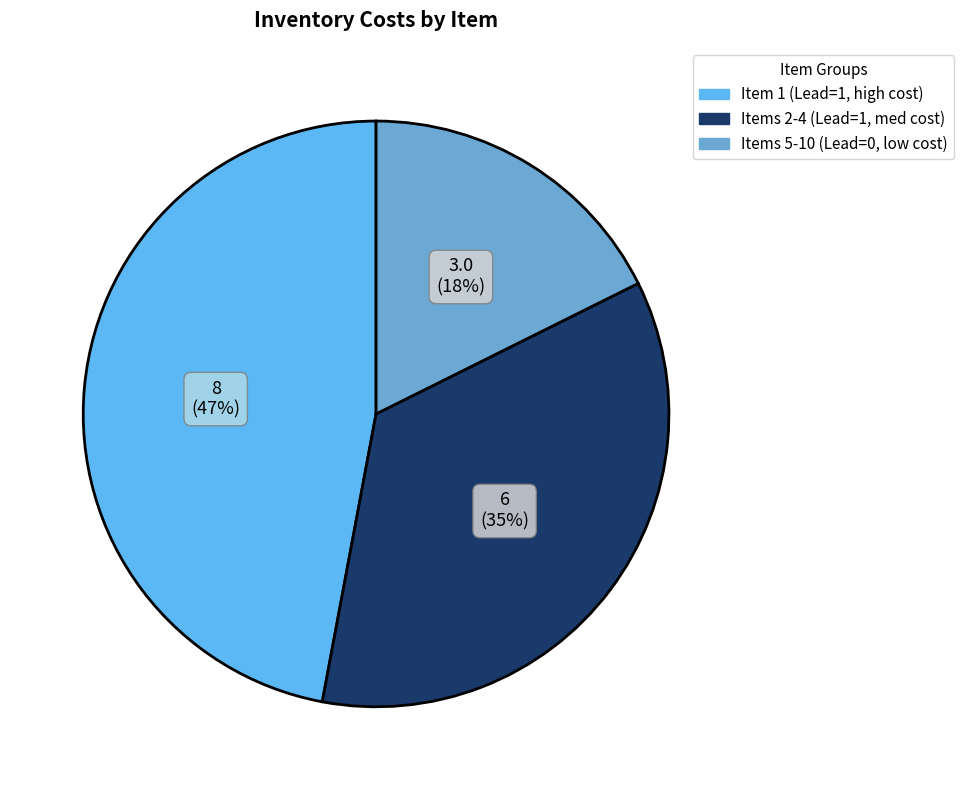

Does any single category account for the majority?

No